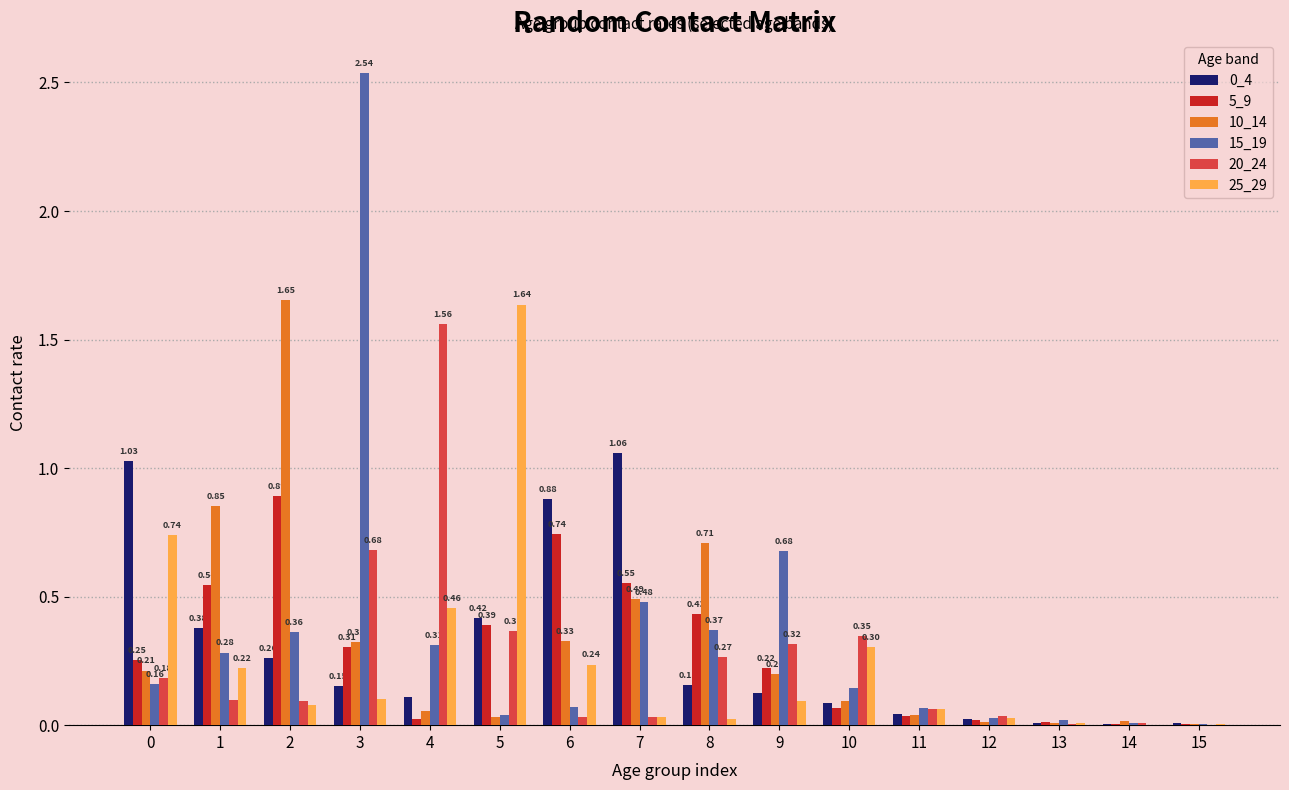

What is the spread (max minus min) of values at 4?

1.5